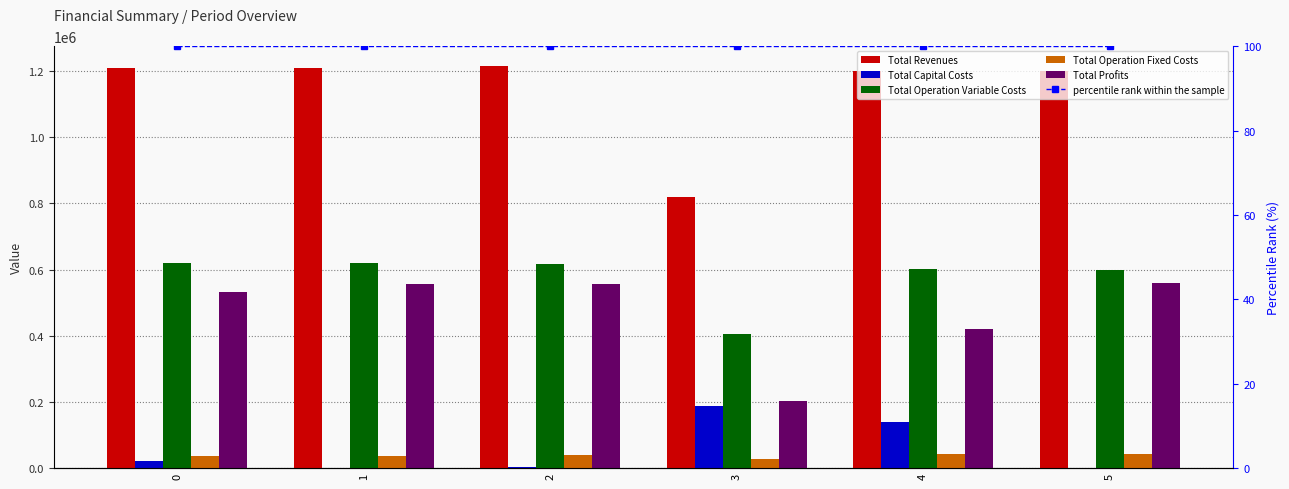

At which label is Total Profits closest to 382235?

4